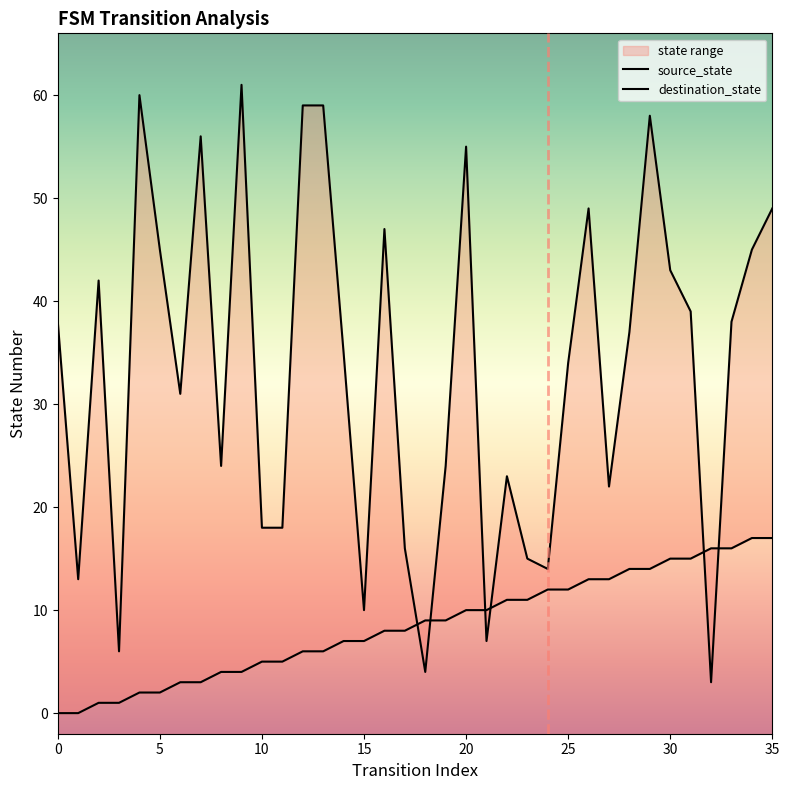

Which series has the largest range (max minus min)?

destination_state